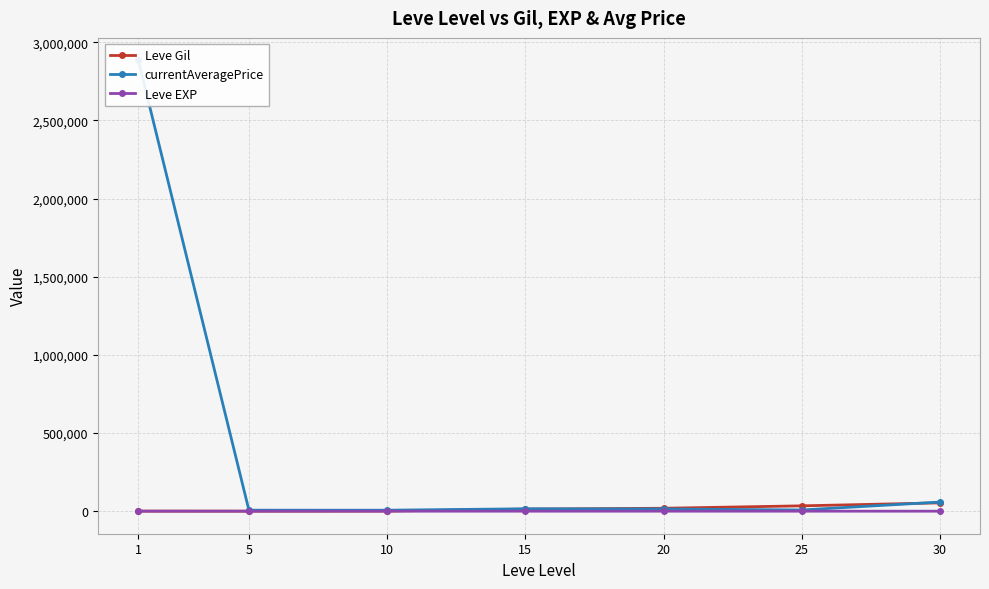

Reading right to left, list all the values displayed in this chart.

Leve Gil: 53202.5	34211.7	18720.0	13040.0	913.3	201.7	349.8
currentAveragePrice: 58332.8	7773.8	14169.8	15306.5	6264.2	6428.7	2883334.2
Leve EXP: 52.8	33.7	18.0	12.7	9.5	4.8	210.7